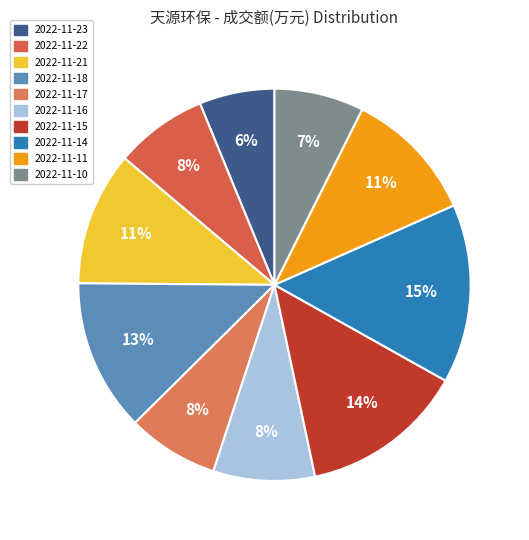

To the nearest percent, what is the combined percentage of 2022-11-21 and 2022-11-10?

18%